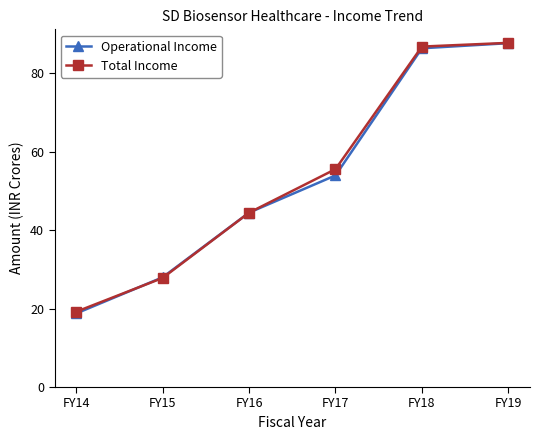

At which label does Operational Income reach its minimum?

FY14